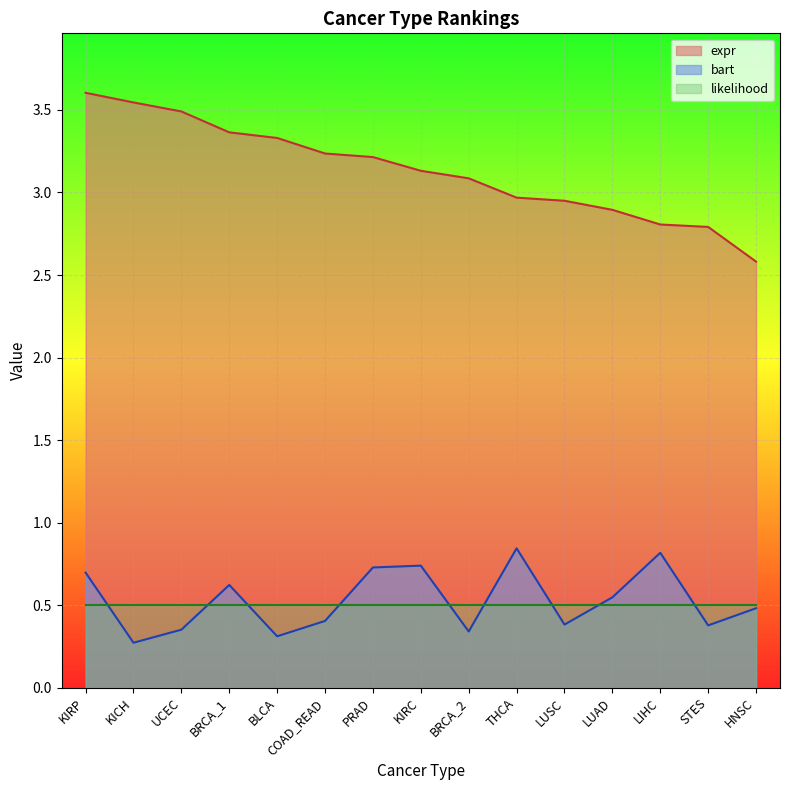

Which series has the widest spread of values?

expr